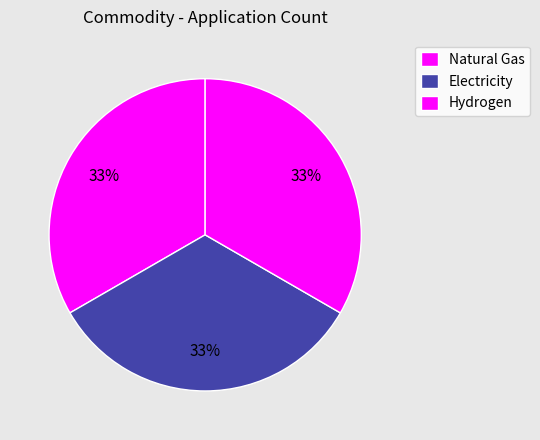

Is it true that Electricity is 24% of the pie?

False